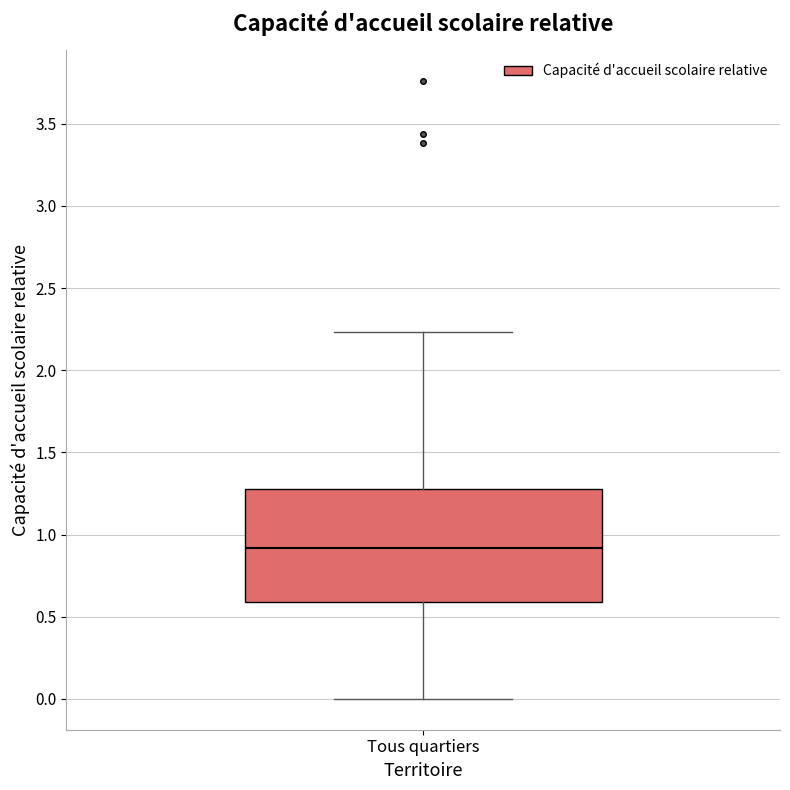

Read this box plot against the y-axis: the position of the median line, the range covered by the box, and the ends of both whiskers. The values are not printed on the chart, so give them approximately, as read against the axis.

median 0.90, box 0.60 to 1.30, whiskers 0.00 to 2.25